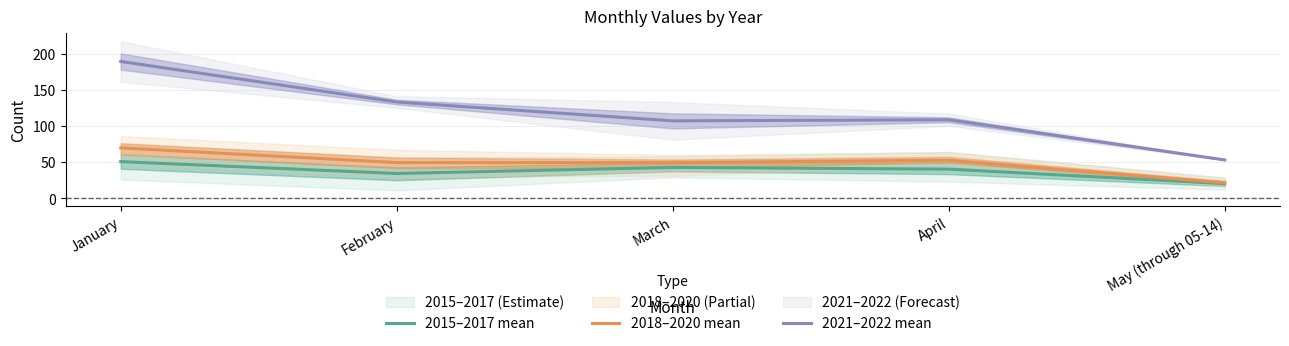

At how many categories does at least one series exceed 62?

4